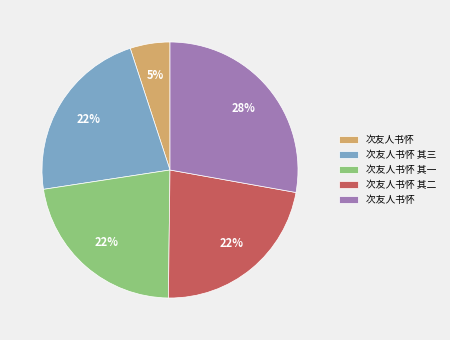

Is there any slice that represents more than half of the pie?

No